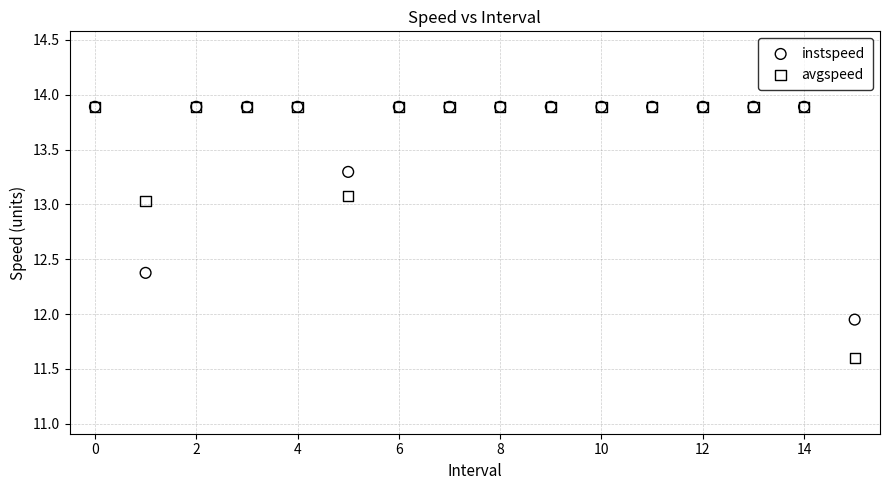

In the avgspeed series, what Y value is closest to 12?

11.6